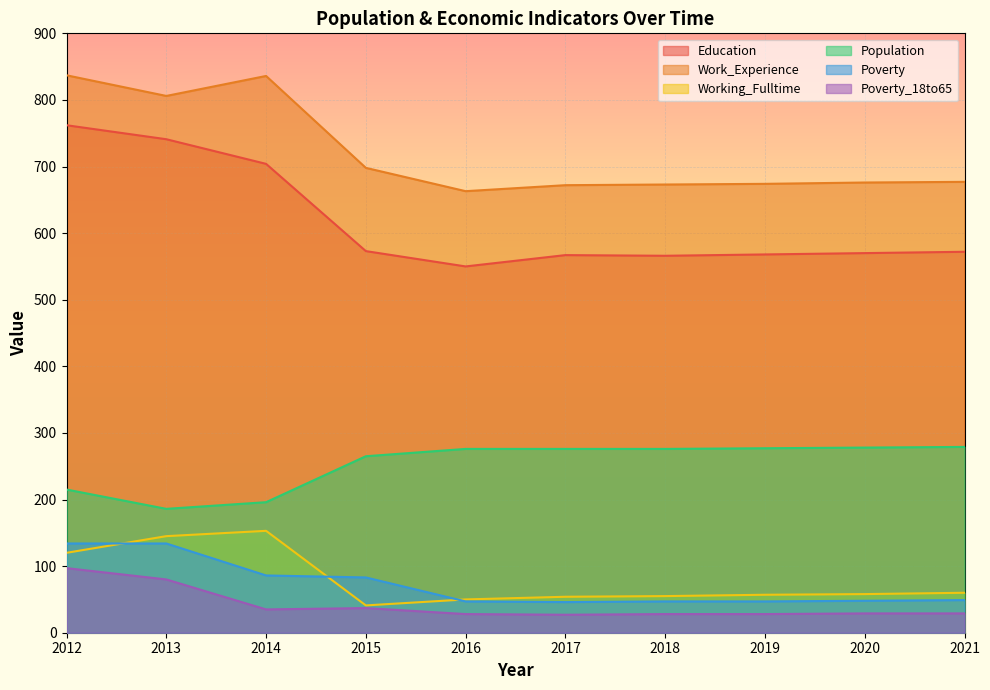

True or false: Education has more than 1 interior local peaks.

False